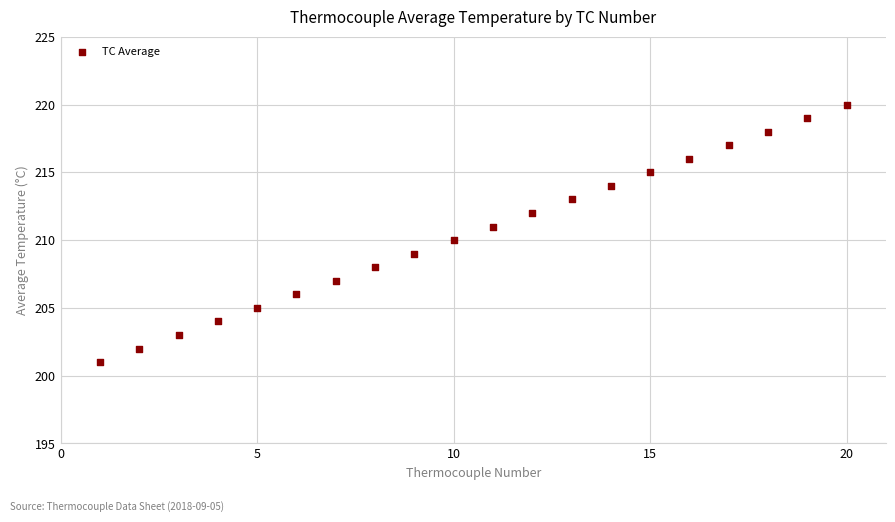

What is the range of X values (max minus min)?

19